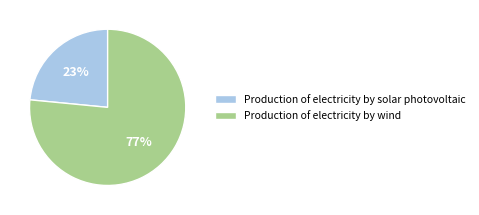

Does any single category account for the majority?

Yes